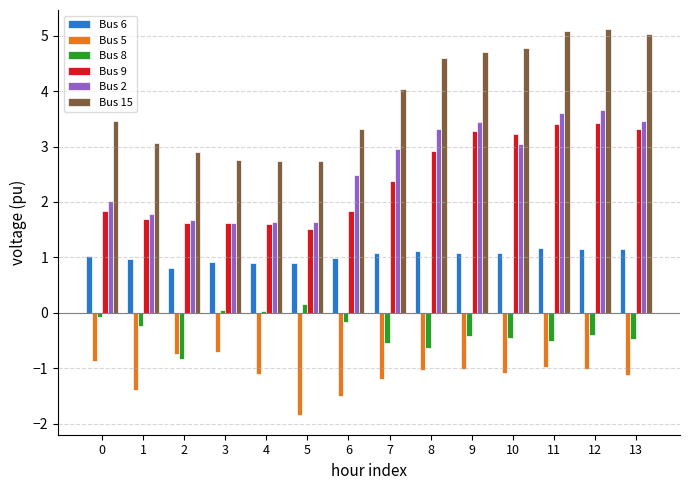

What is the highest value of the Bus 8 series?

0.2